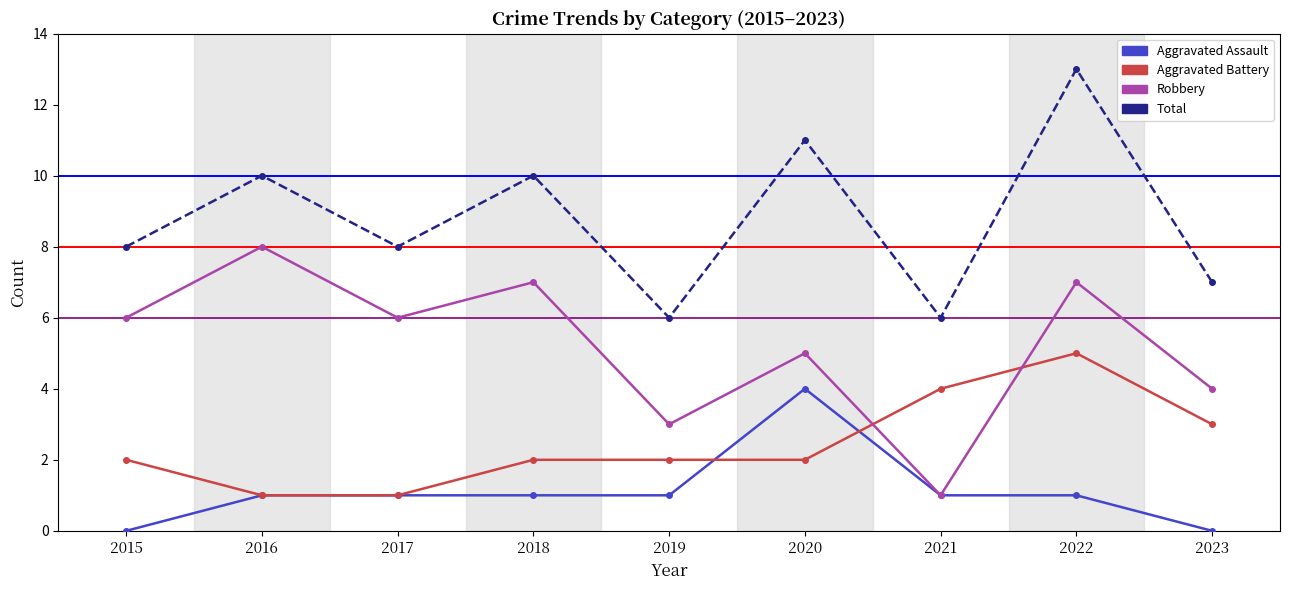

What is the value of the Total point at the 2nd from the left?

10